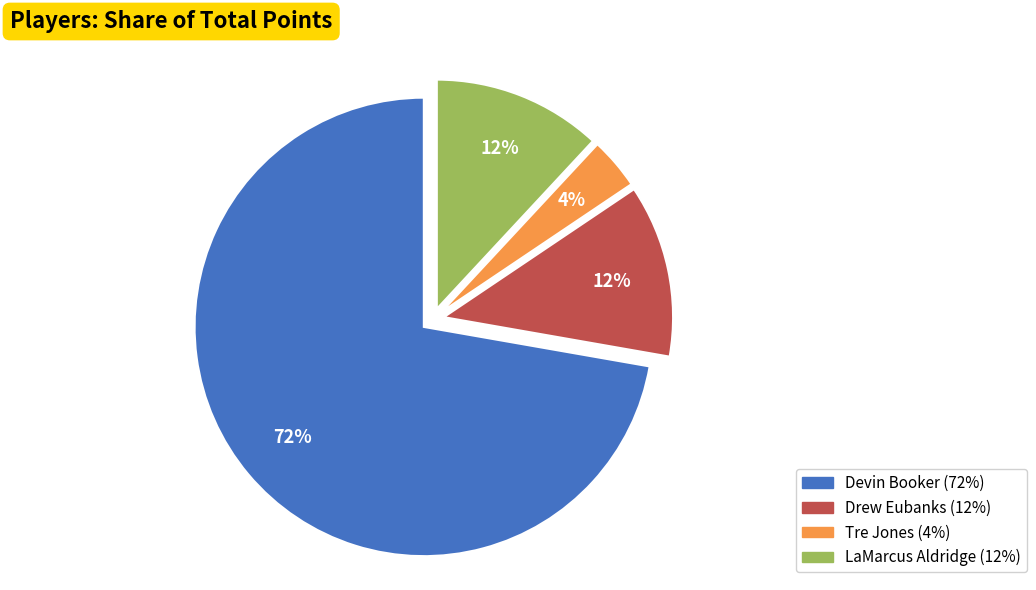

Which has a higher value, Tre Jones or LaMarcus Aldridge?

LaMarcus Aldridge